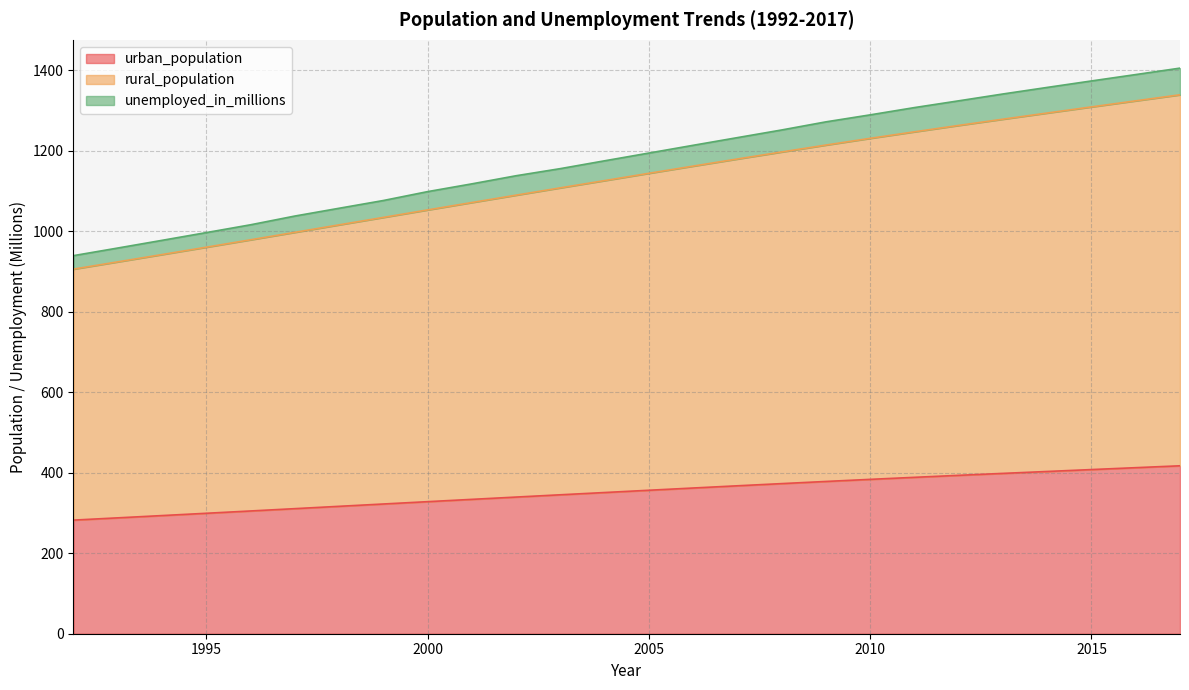

What are all the series names shown in the legend?

urban_population, rural_population, unemployed_in_millions